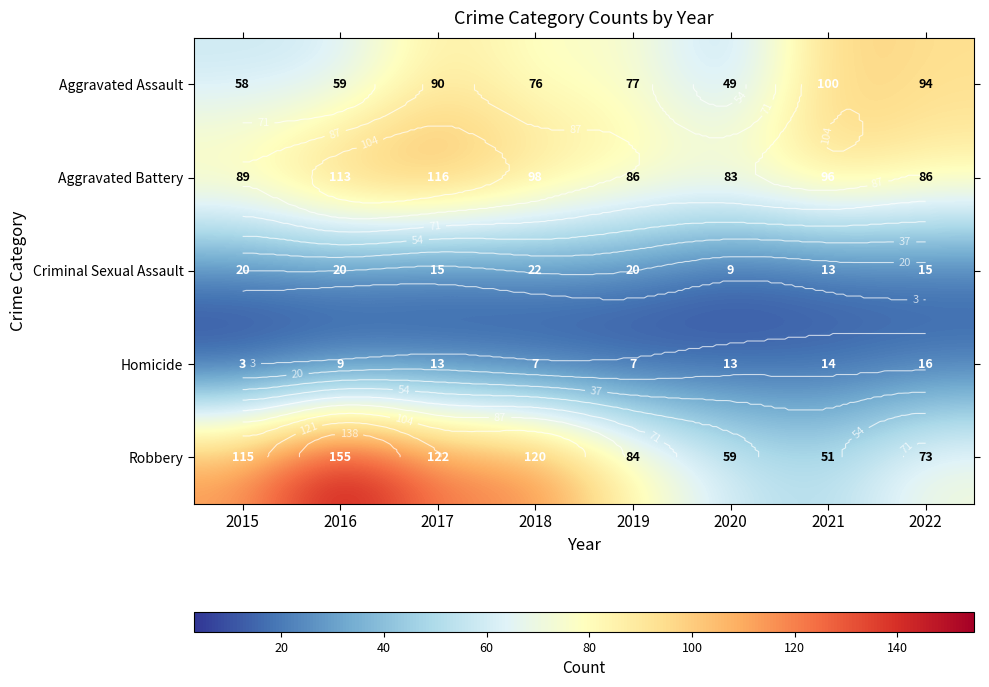

Where does the Aggravated Assault series first go above 77?

2017